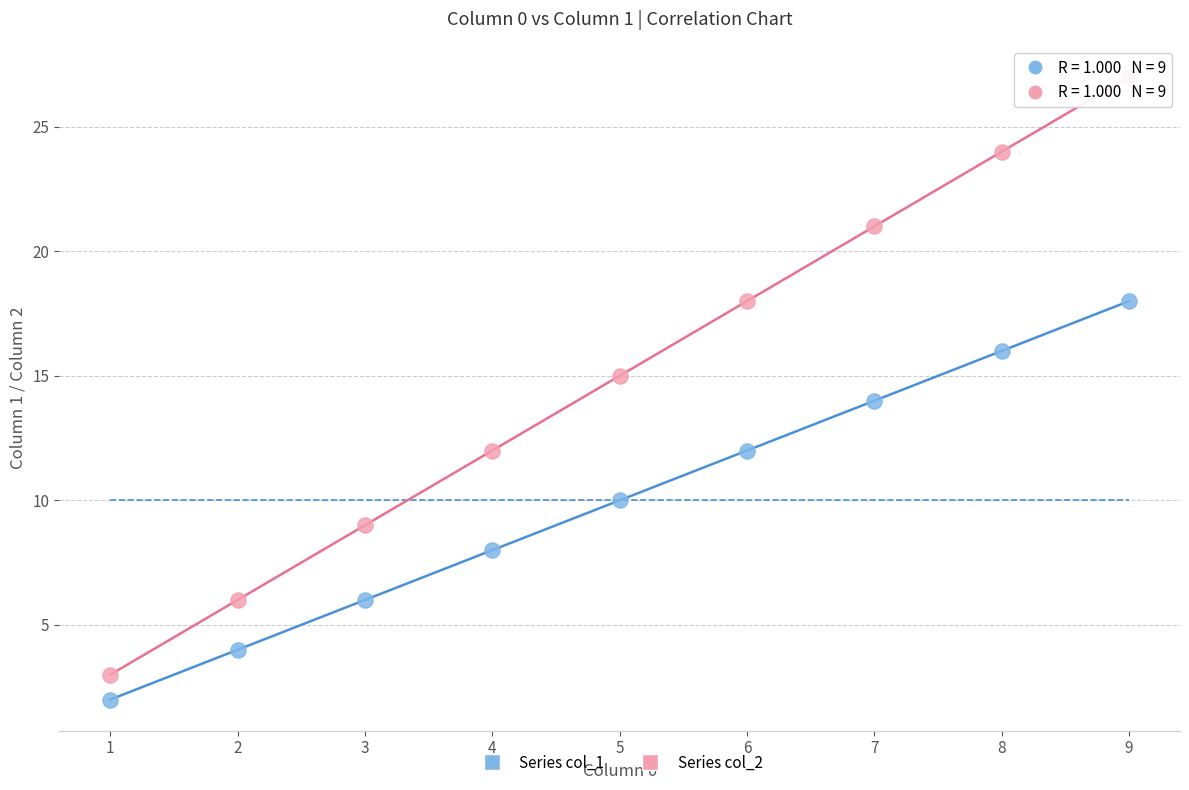

Across all data points, what is the range of X values (max minus min)?

8